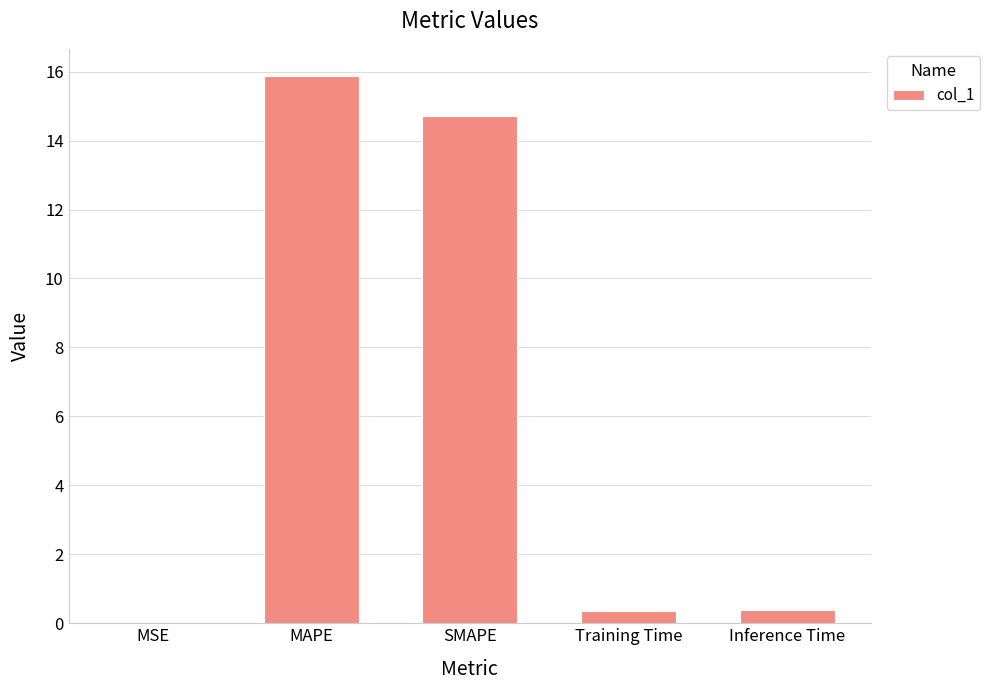

What is the greatest value displayed?

15.9